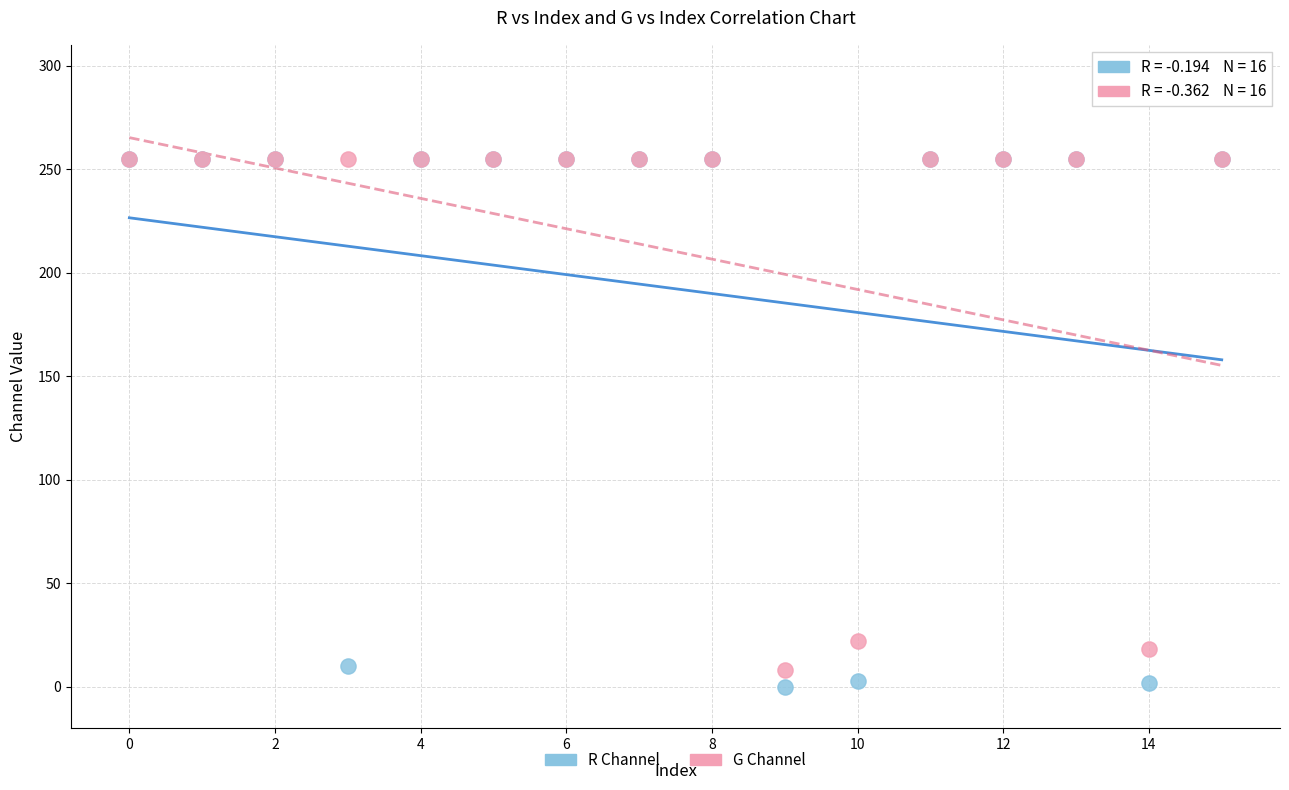

Which series has the largest Y range (max minus min)?

R Channel